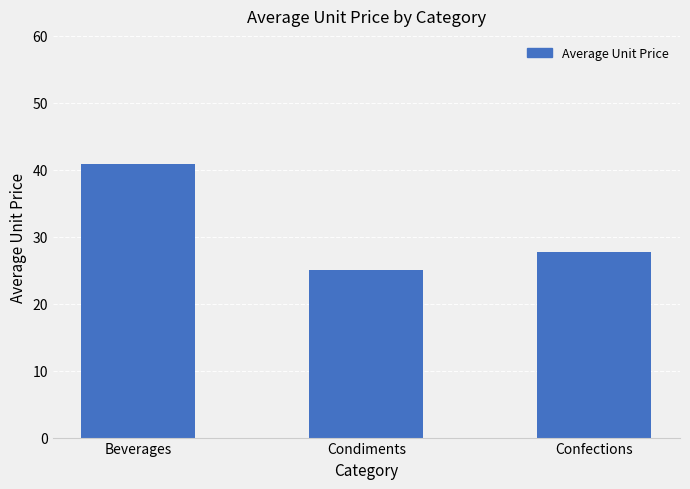

List the labels in order of value, largest first.

Beverages, Confections, Condiments